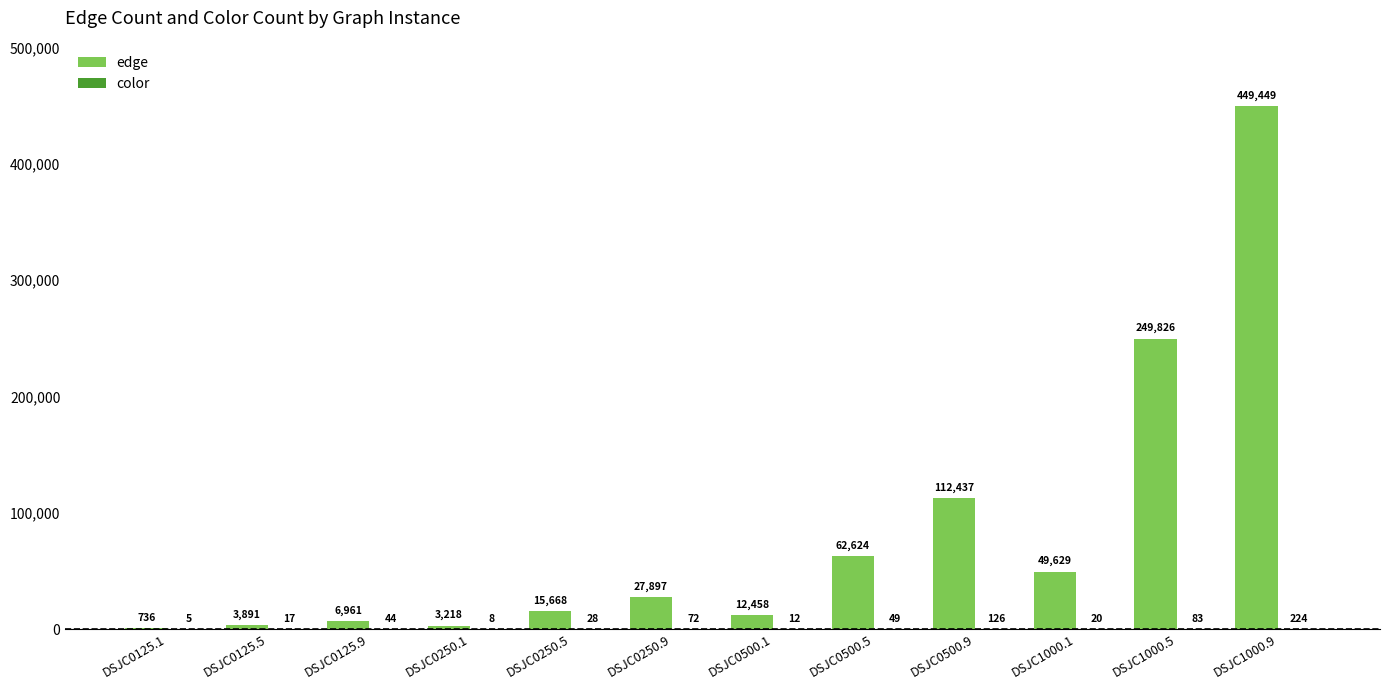

What is the sum of all edge values?

994794